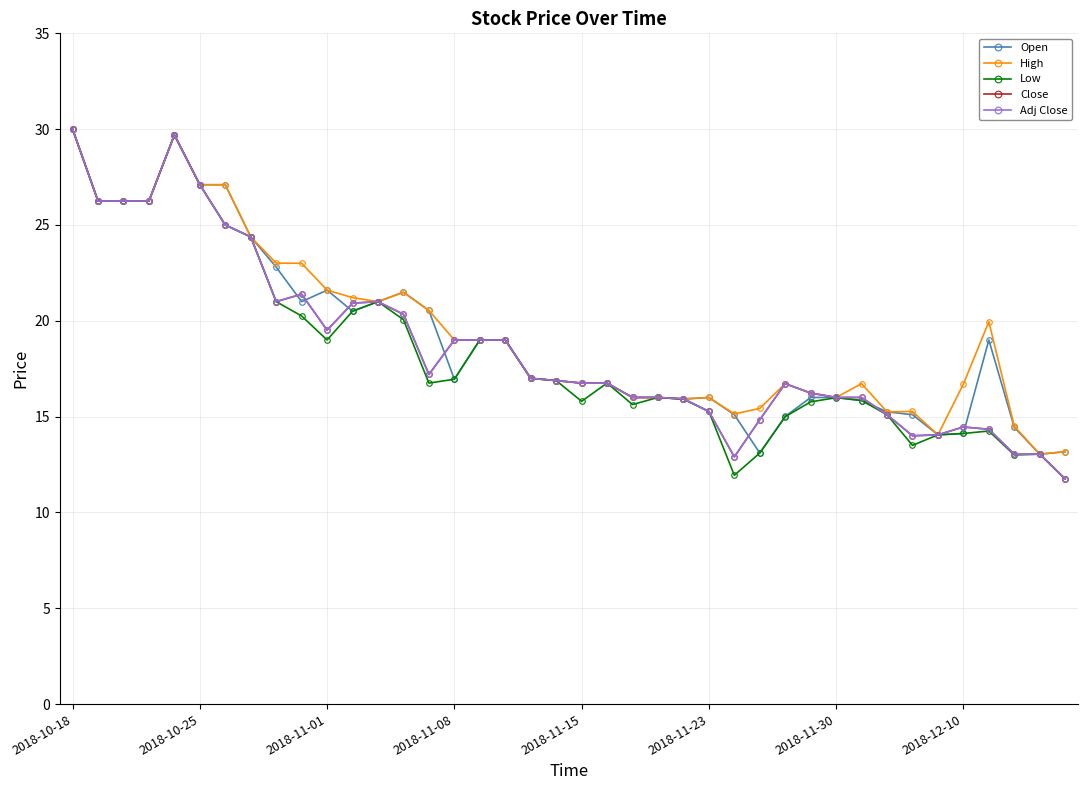

Count the number of data series in this chart.

5